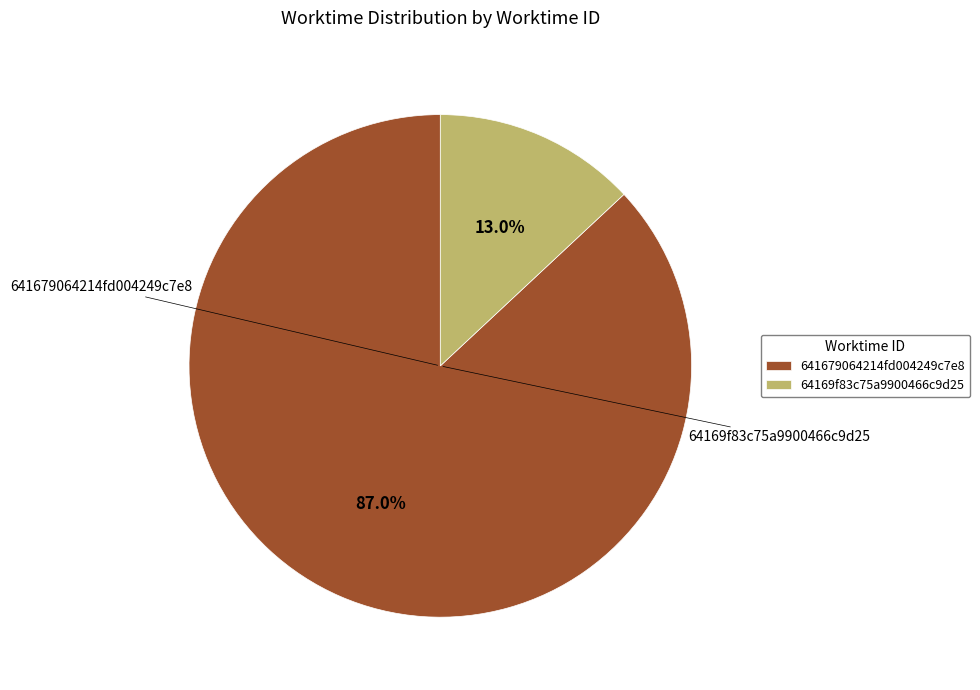

To the nearest percent, what percentage of the pie is 64169f83c75a9900466c9d25?

13%